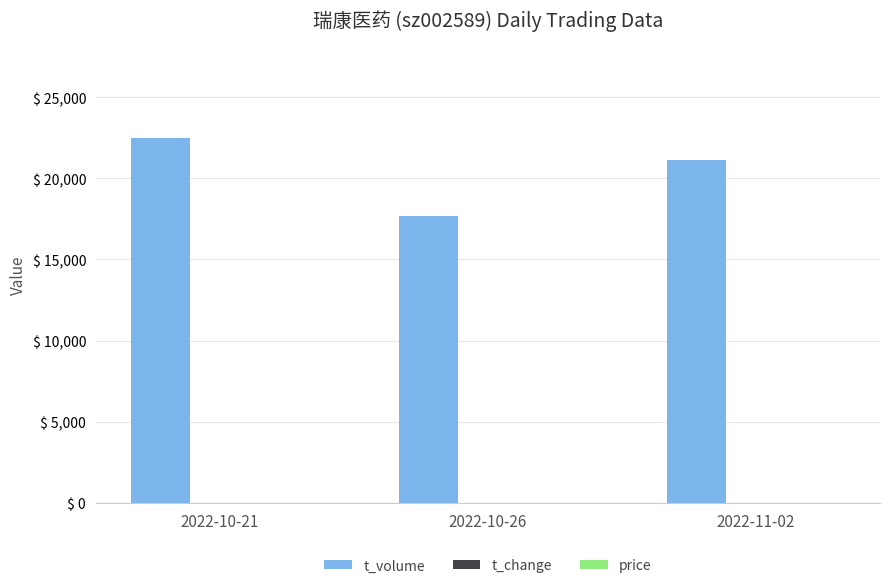

Which category has the highest value in the t_volume series?

2022-10-21